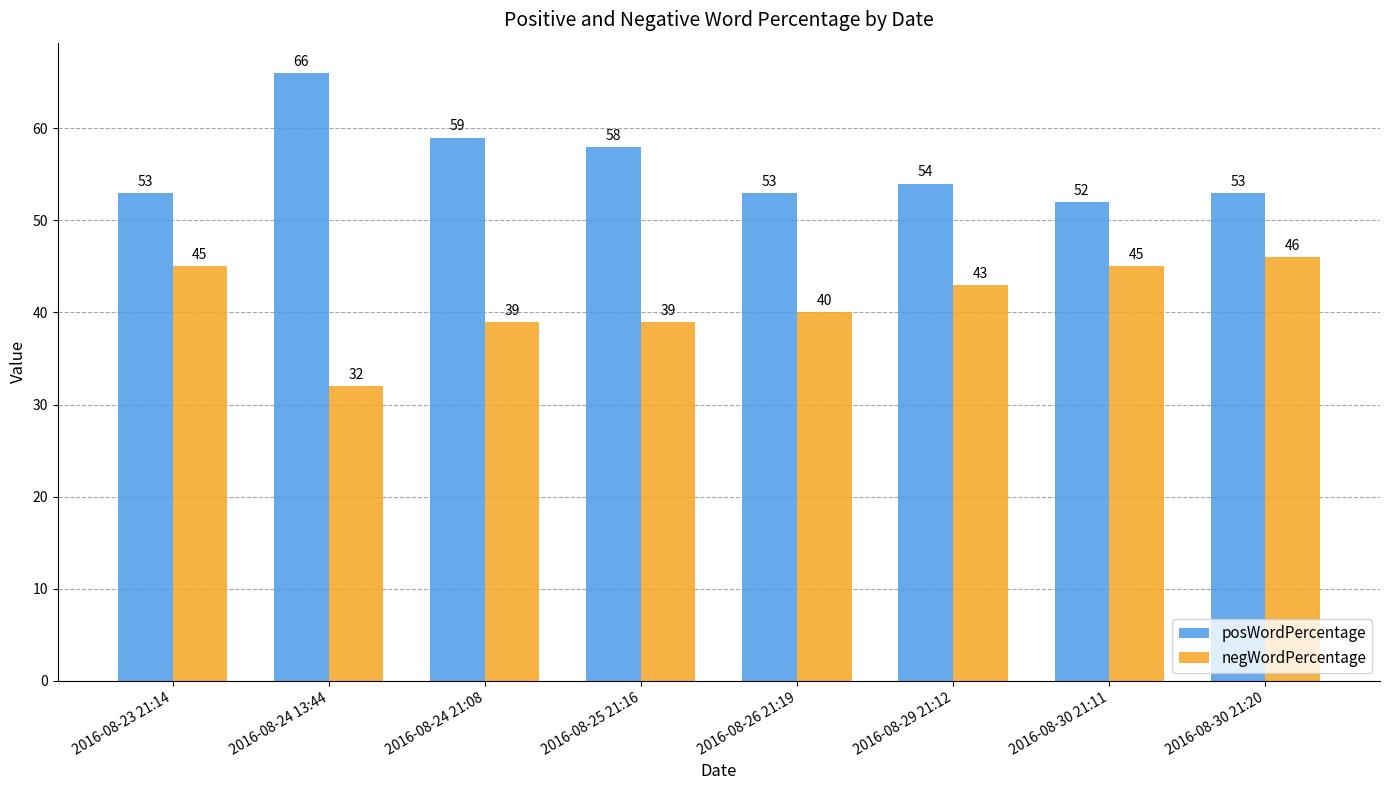

What is the label of the 6th bar from the left?

2016-08-29 21:12